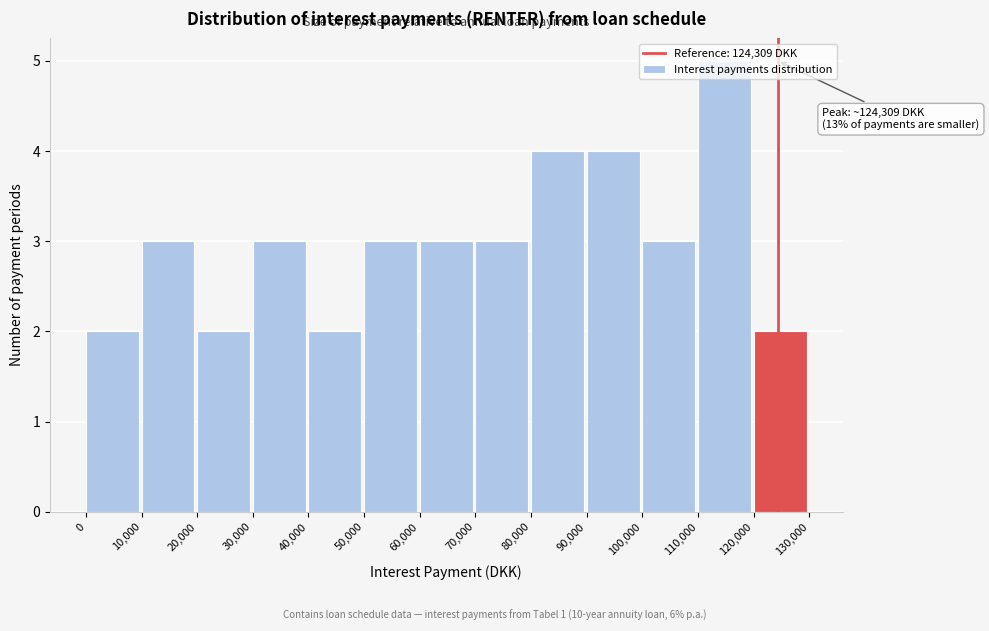

Over which range of the x-axis is the bar tallest?

110,000 to 120,000